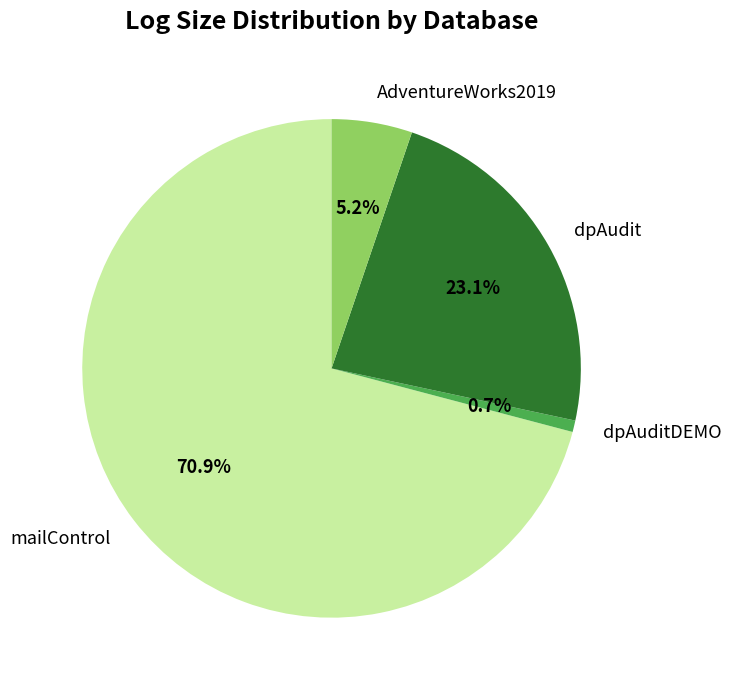

What percentage is NOT represented by dpAudit?

76.9%